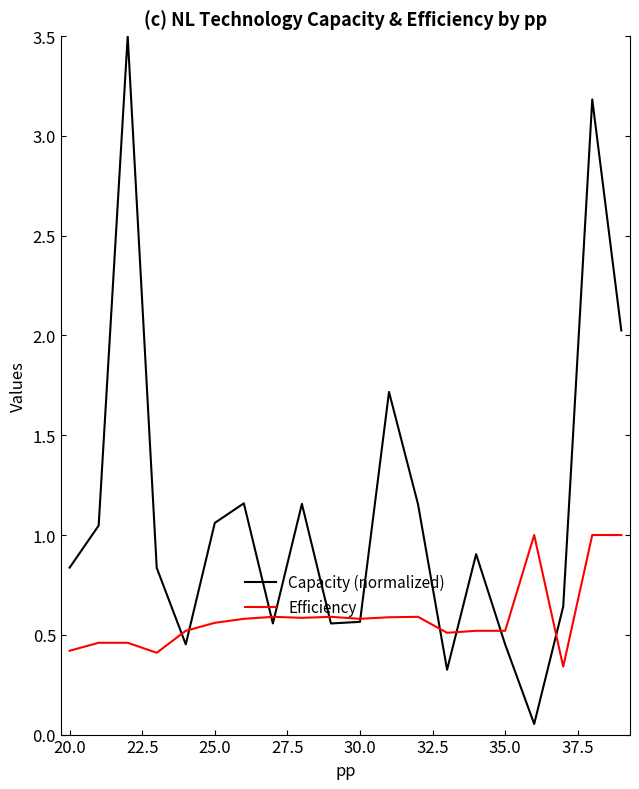

What is the greatest value displayed?

3.5